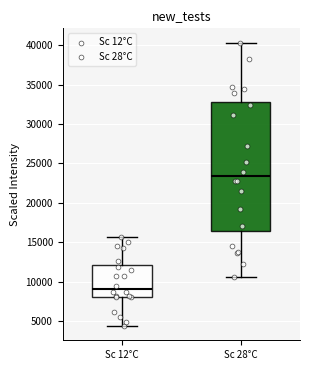

Which box has the lowest median line?

Sc 12°C